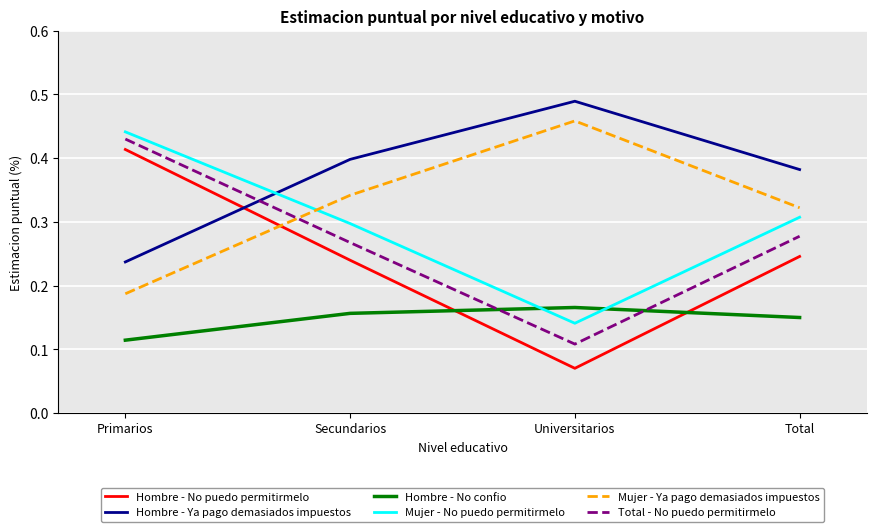

Is the value of Mujer - No puedo permitirmelo at Secundarios greater than the value of Total - No puedo permitirmelo at Universitarios?

Yes